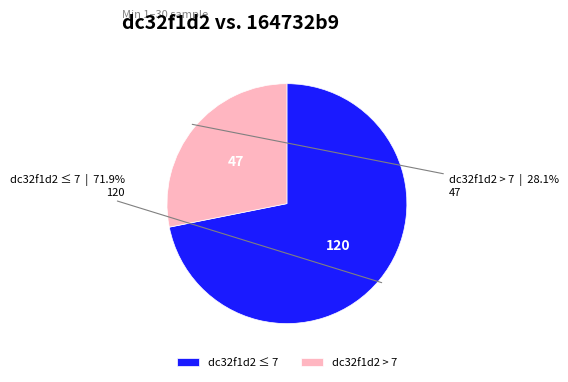

What is the smallest slice in the pie chart?

dc32f1d2 > 7